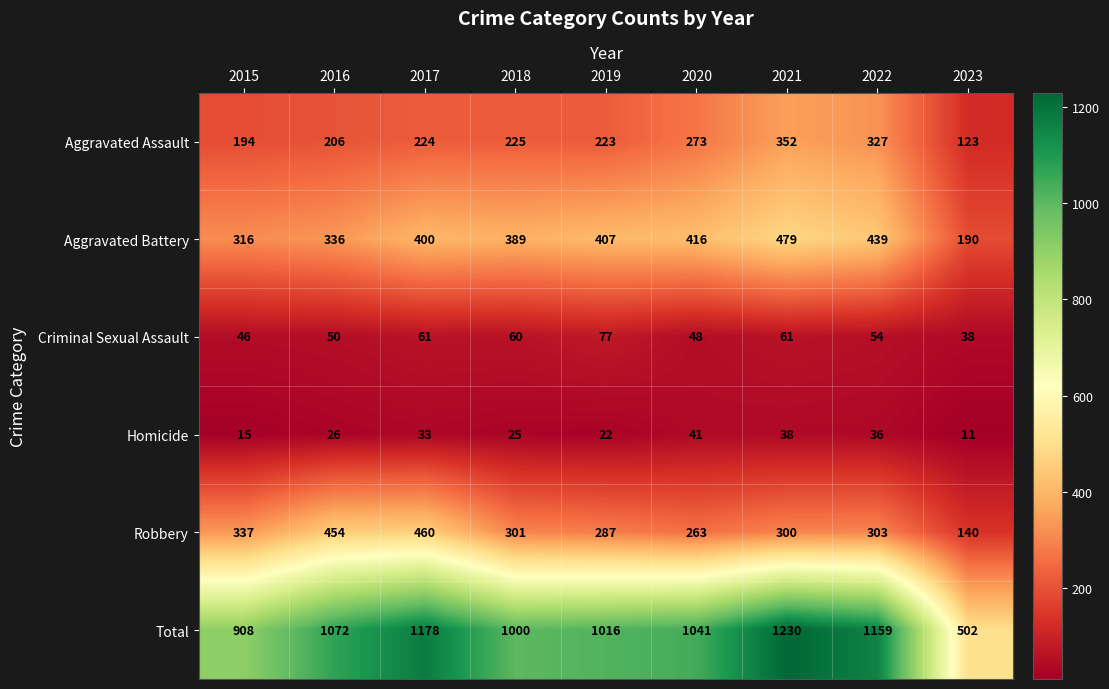

What is the difference between the highest and lowest values at 2017?

1145